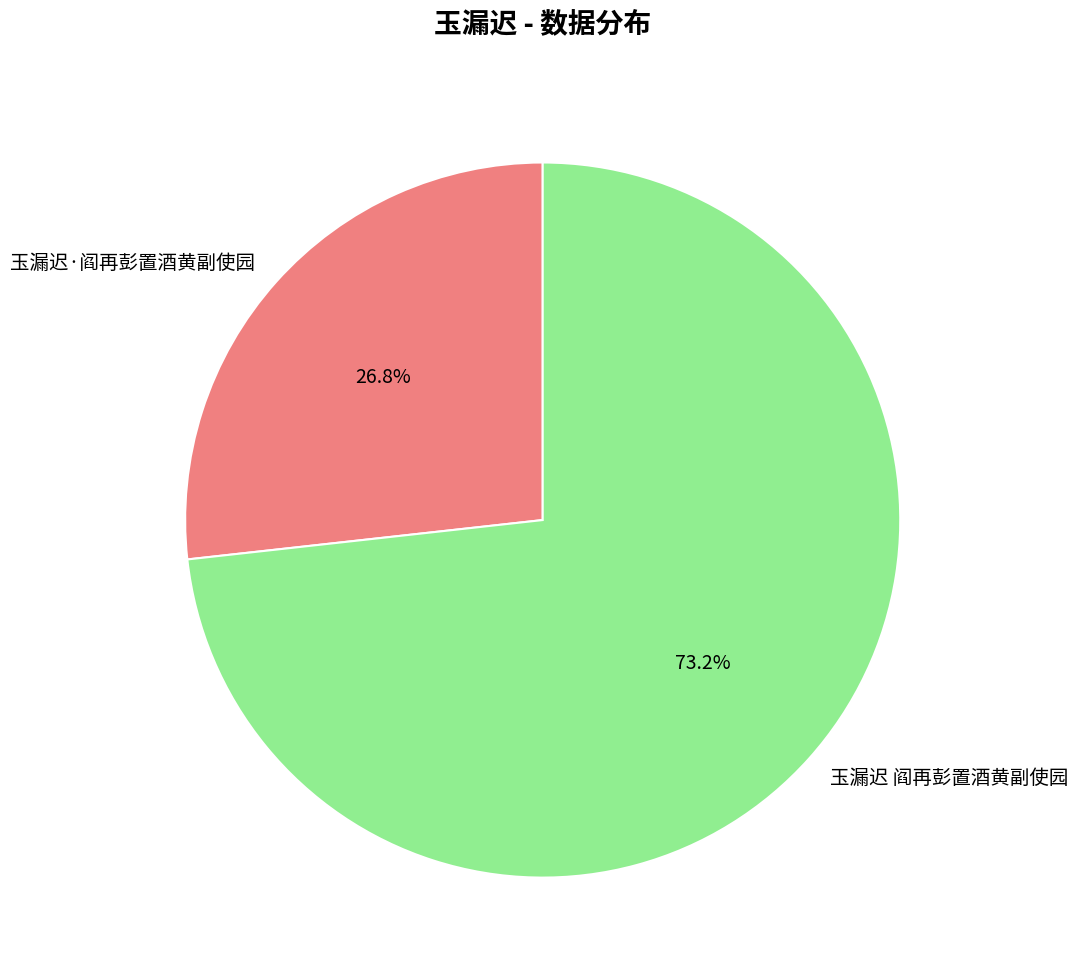

Does 玉漏迟·阎再彭置酒黄副使园 represent more than half of the total?

No